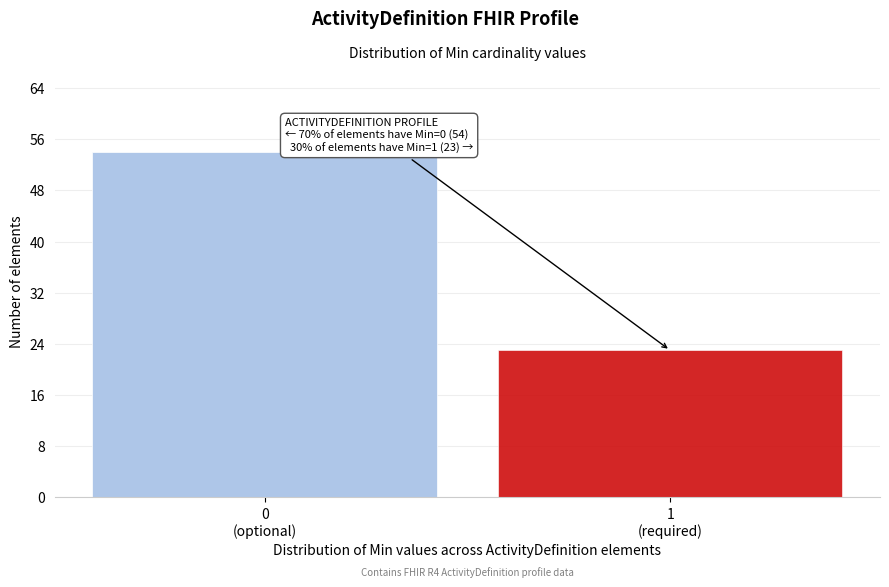

Reading left to right, transcribe all the data shown in this chart.

54	23